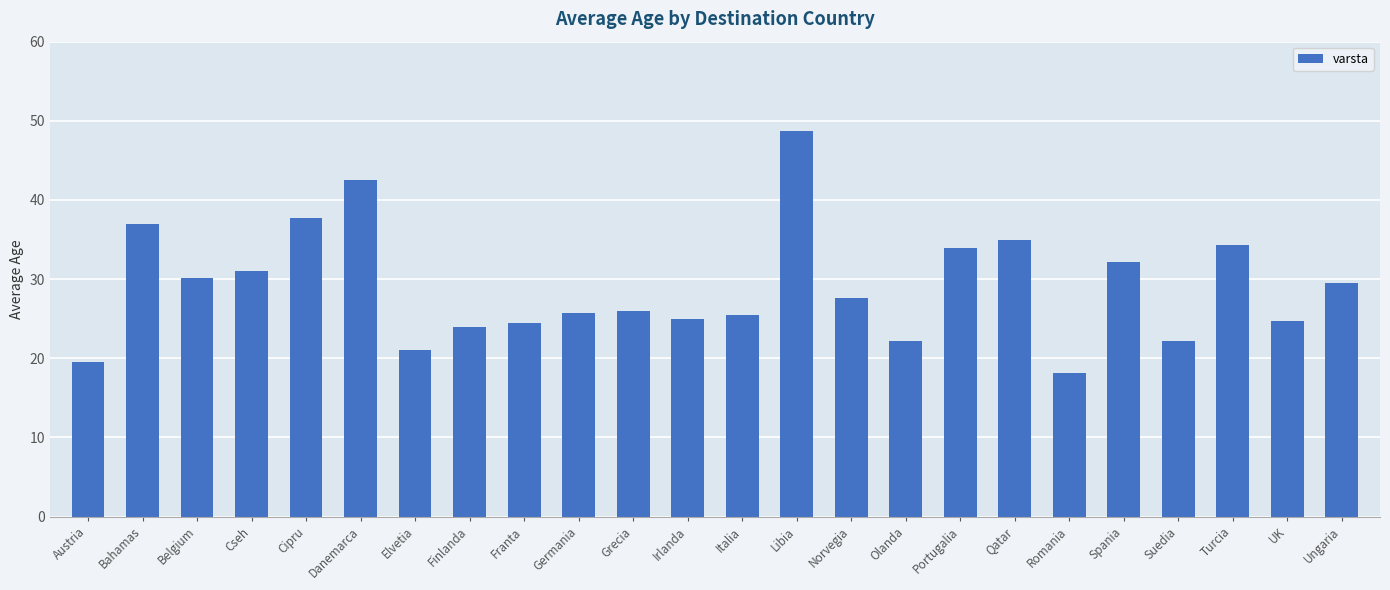

What is the difference between the maximum and second lowest values?

29.1